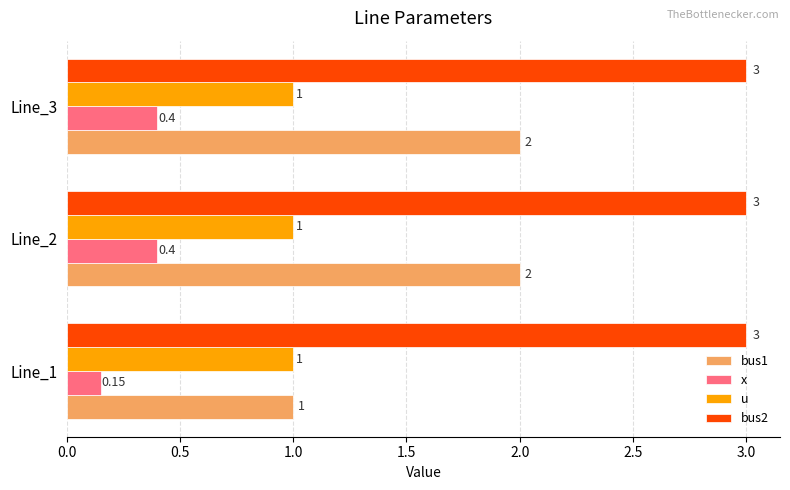

Which series changed the most between Line_1 and Line_2?

bus1